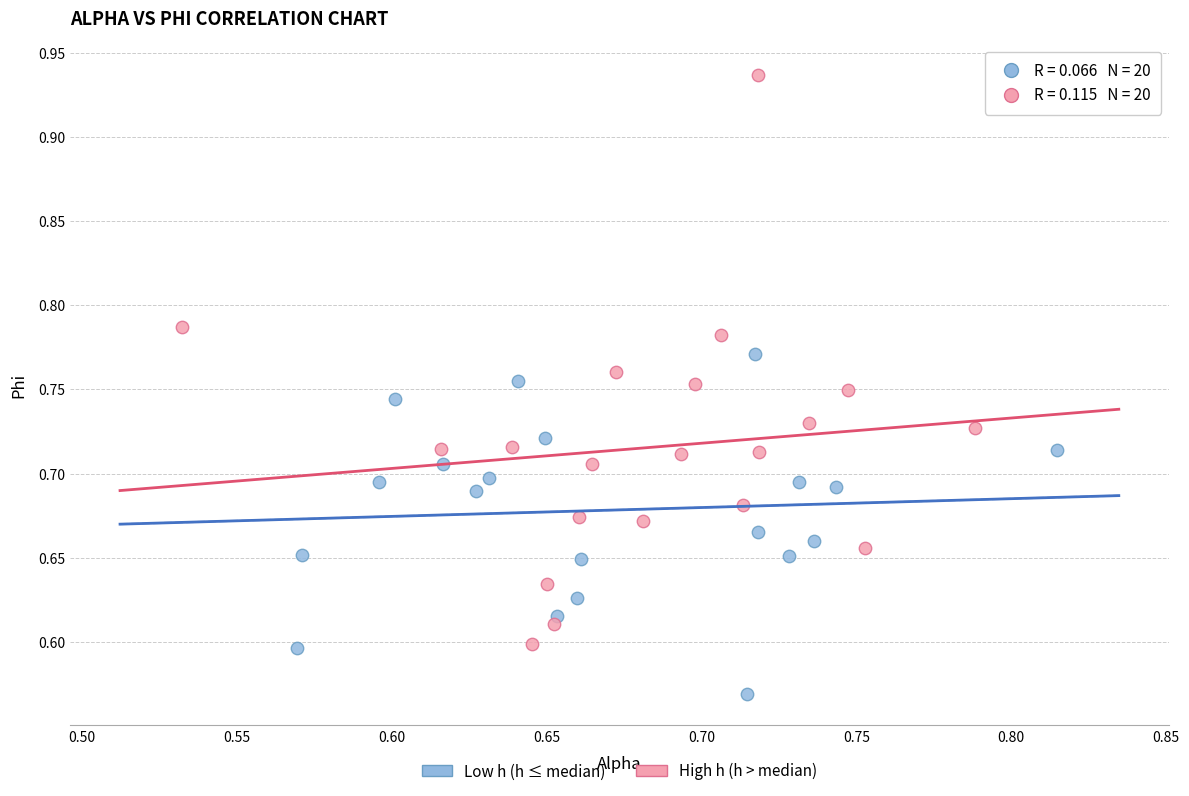

Which series reaches the maximum Y coordinate?

High h (h > median)